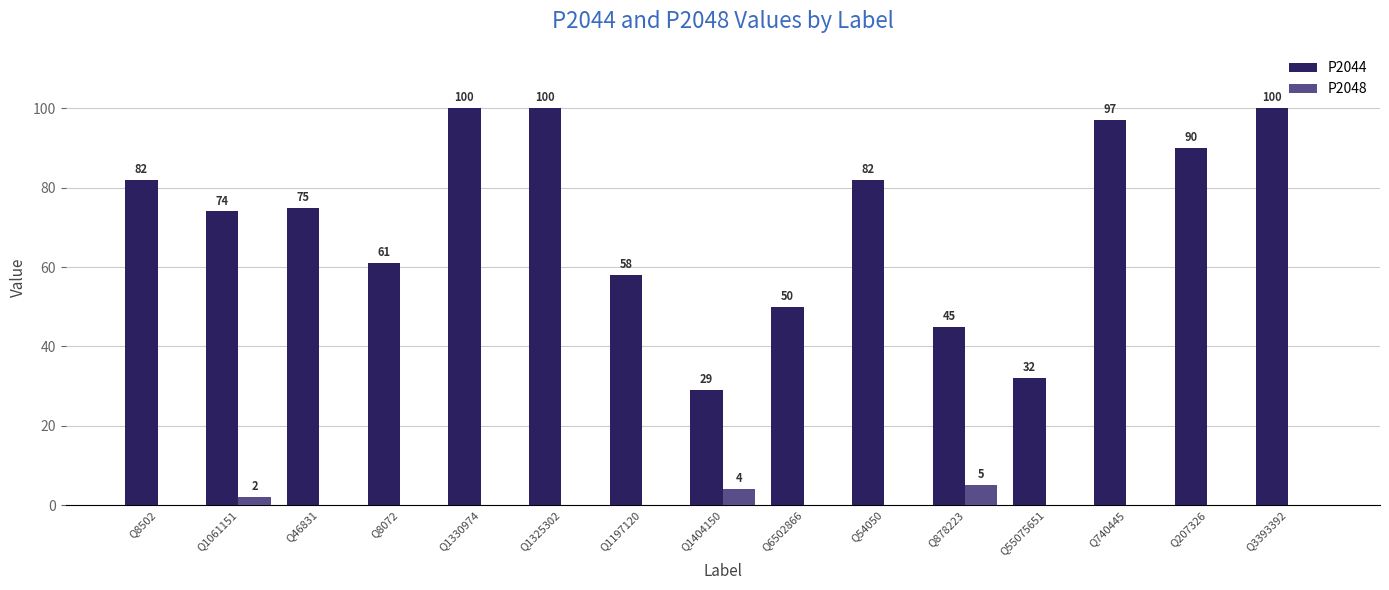

What is the sum of all P2044 values?

1075